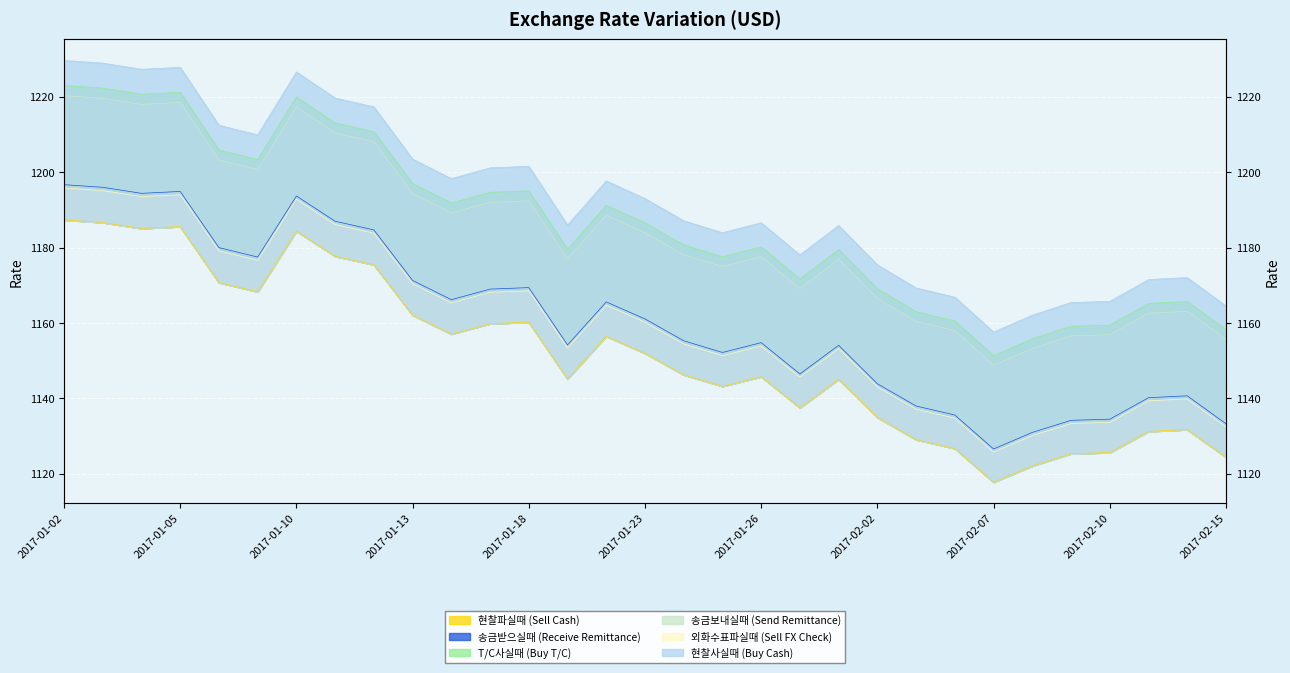

Reading left to right, extract all data points from this chart.

col_1: 1229.6	1228.9	1227.3	1227.8	1212.5	1209.9	1226.6	1219.7	1217.3	1203.5	1198.3	1201.2	1201.6	1186.0	1197.7	1193.0	1187.1	1184.0	1186.6	1178.1	1185.9	1175.4	1169.3	1166.9	1157.6	1162.1	1165.4	1165.7	1171.5	1172.0	1164.5
col_6: 1195.8	1195.1	1193.5	1194.0	1179.1	1176.6	1192.8	1186.1	1183.8	1170.5	1165.3	1168.2	1168.5	1153.4	1164.8	1160.2	1154.5	1151.4	1154.0	1145.7	1153.2	1143.1	1137.2	1134.8	1125.8	1130.2	1133.4	1133.7	1139.4	1139.9	1132.5
col_2: 1187.4	1186.7	1185.1	1185.6	1170.8	1168.3	1184.4	1177.7	1175.5	1162.1	1157.1	1159.8	1160.2	1145.2	1156.5	1152.0	1146.3	1143.2	1145.8	1137.5	1145.1	1135.0	1129.1	1126.7	1117.8	1122.1	1125.4	1125.7	1131.3	1131.8	1124.5
col_3: 1220.3	1219.6	1218.0	1218.5	1203.2	1200.7	1217.3	1210.4	1208.1	1194.3	1189.2	1192.0	1192.4	1177.0	1188.6	1183.9	1178.1	1175.0	1177.6	1169.1	1176.9	1166.5	1160.4	1158.0	1148.8	1153.2	1156.6	1156.9	1162.6	1163.1	1155.7
col_4: 1196.7	1196.0	1194.4	1194.9	1180.0	1177.5	1193.7	1187.0	1184.7	1171.3	1166.2	1169.0	1169.4	1154.2	1165.6	1161.1	1155.3	1152.2	1154.8	1146.5	1154.1	1143.9	1138.0	1135.6	1126.6	1131.0	1134.2	1134.5	1140.2	1140.7	1133.3
col_5: 1223.0	1222.3	1220.7	1221.2	1205.9	1203.4	1220.0	1213.1	1210.8	1197.0	1191.8	1194.7	1195.1	1179.6	1191.2	1186.6	1180.7	1177.6	1180.2	1171.7	1179.5	1169.1	1163.0	1160.6	1151.3	1155.8	1159.1	1159.4	1165.2	1165.7	1158.2